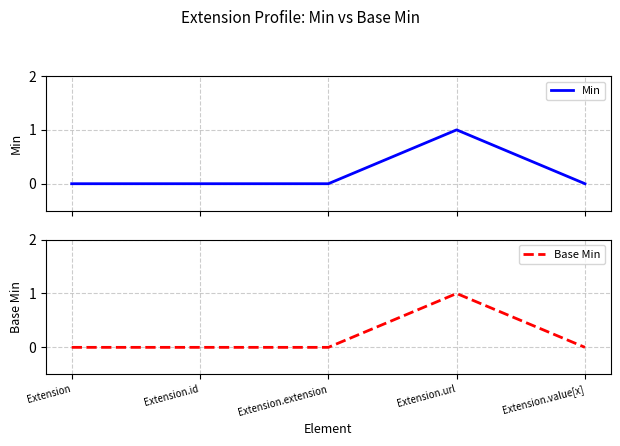

How many lines are shown in the chart?

2